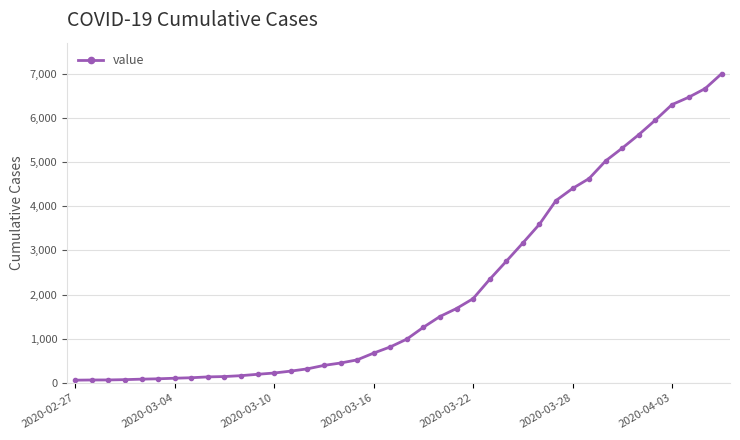

What is the value of the 18th point from the left?

523